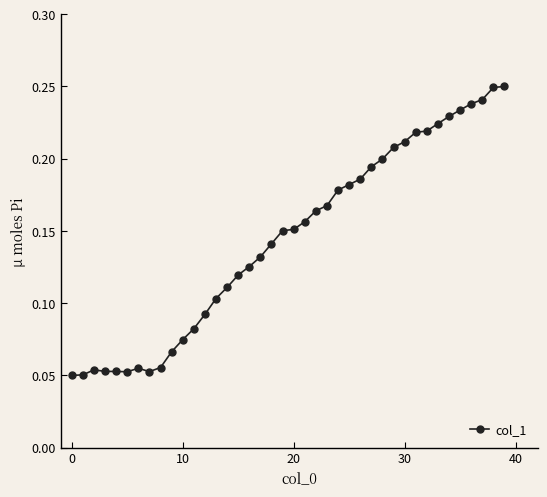

What is the sum of all values?

5.8